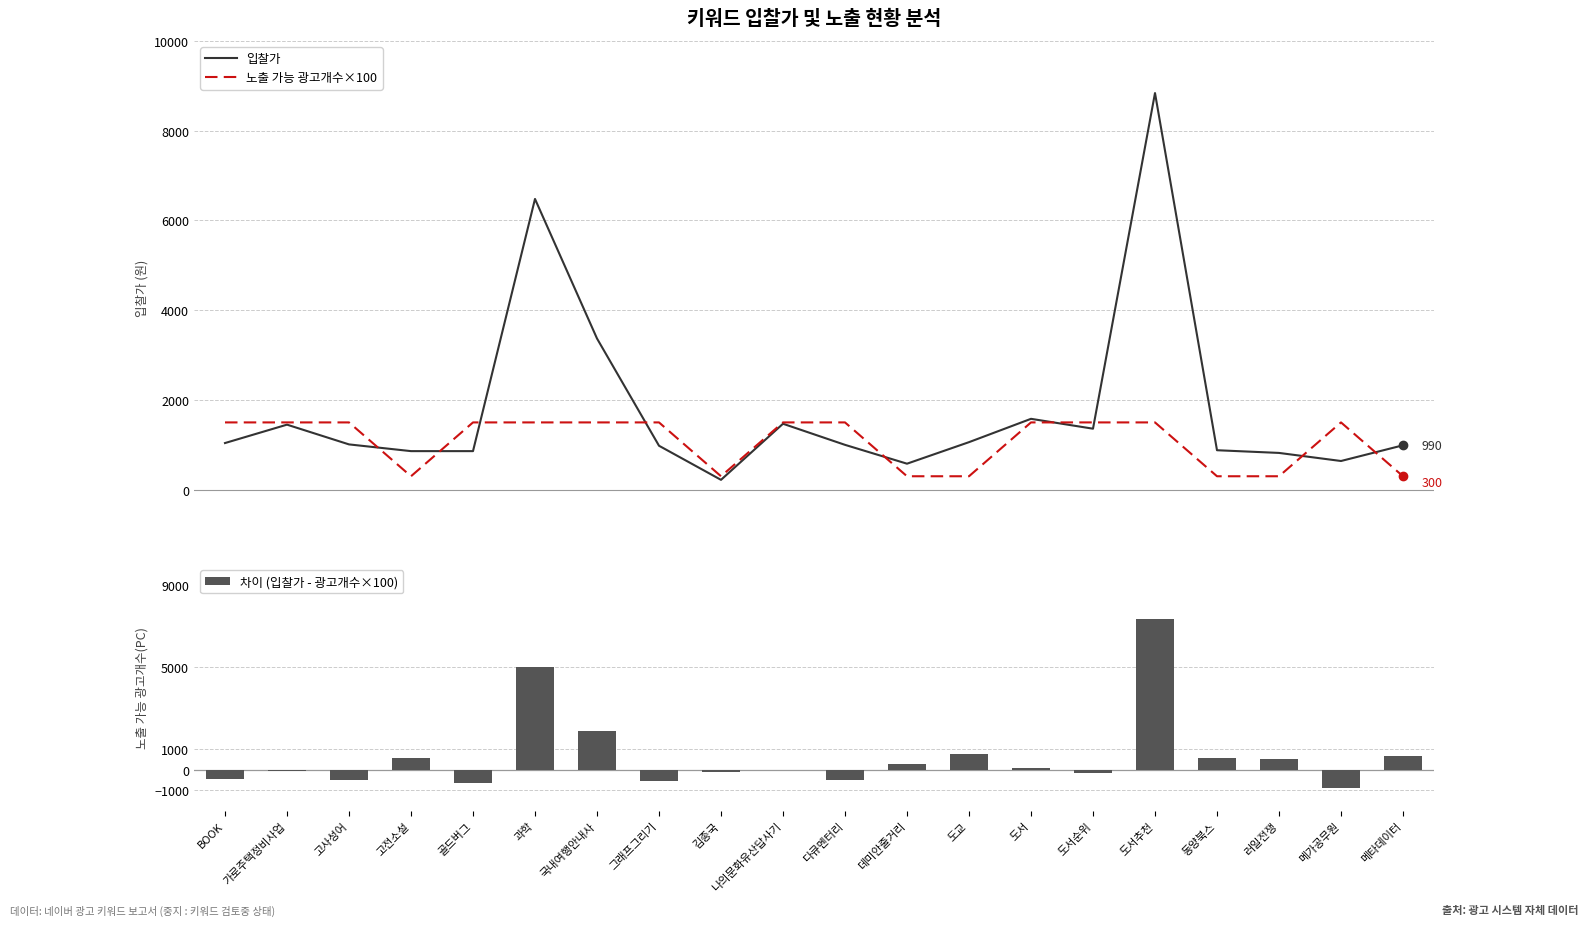

Which category has the highest value in the 입찰가 series?

도서추천